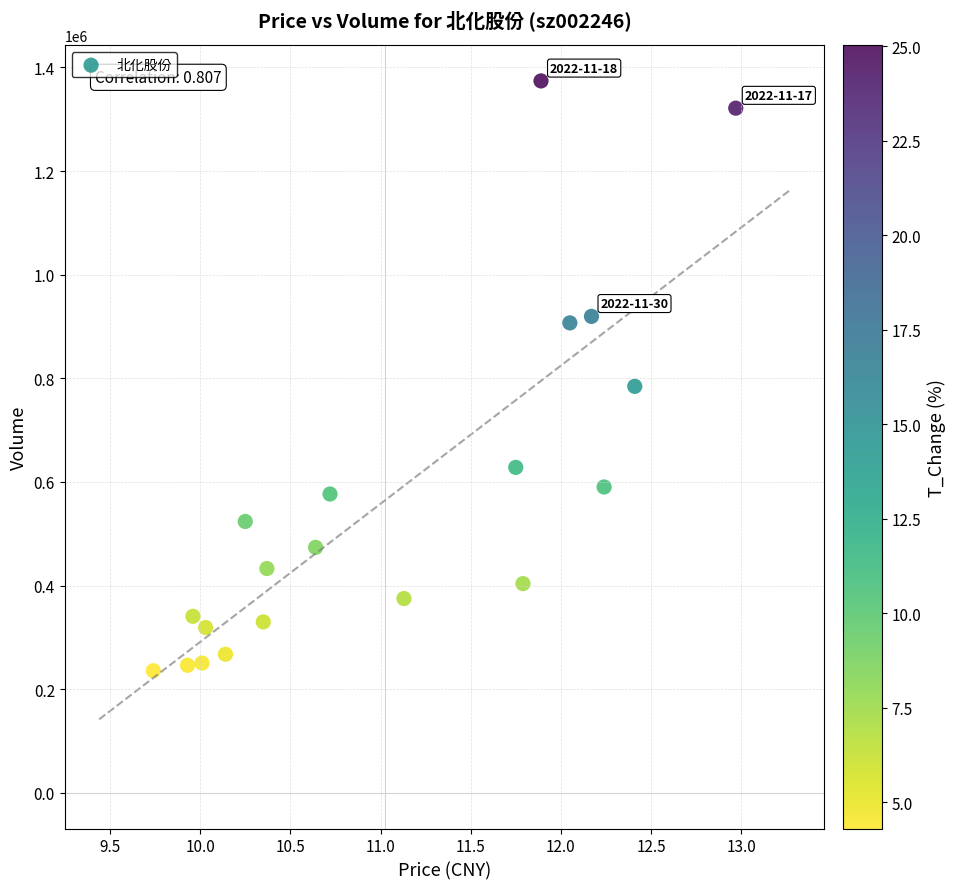

What is the range of Y values (max minus min)?

1138150